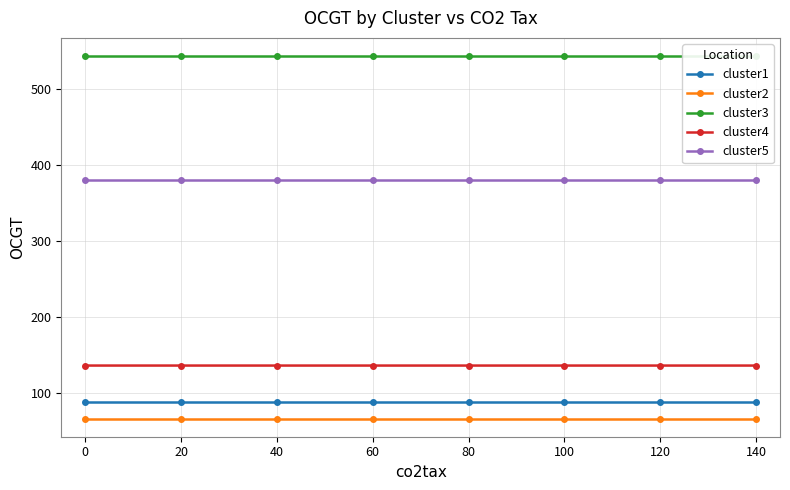

Is the value of cluster5 at 0 greater than the value of cluster4 at 80?

Yes